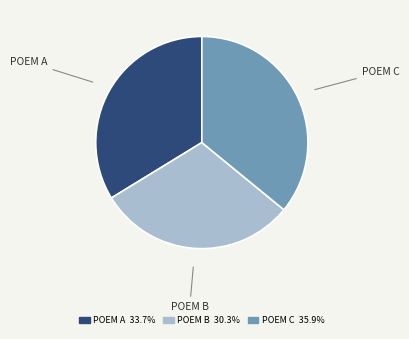

Is there any slice that represents more than half of the pie?

No